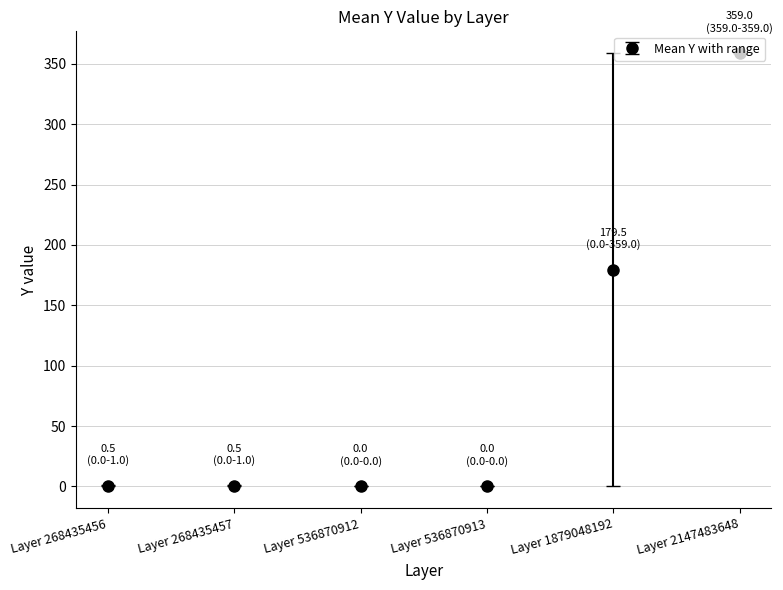

What is the value of the 5th point from the left?

179.5